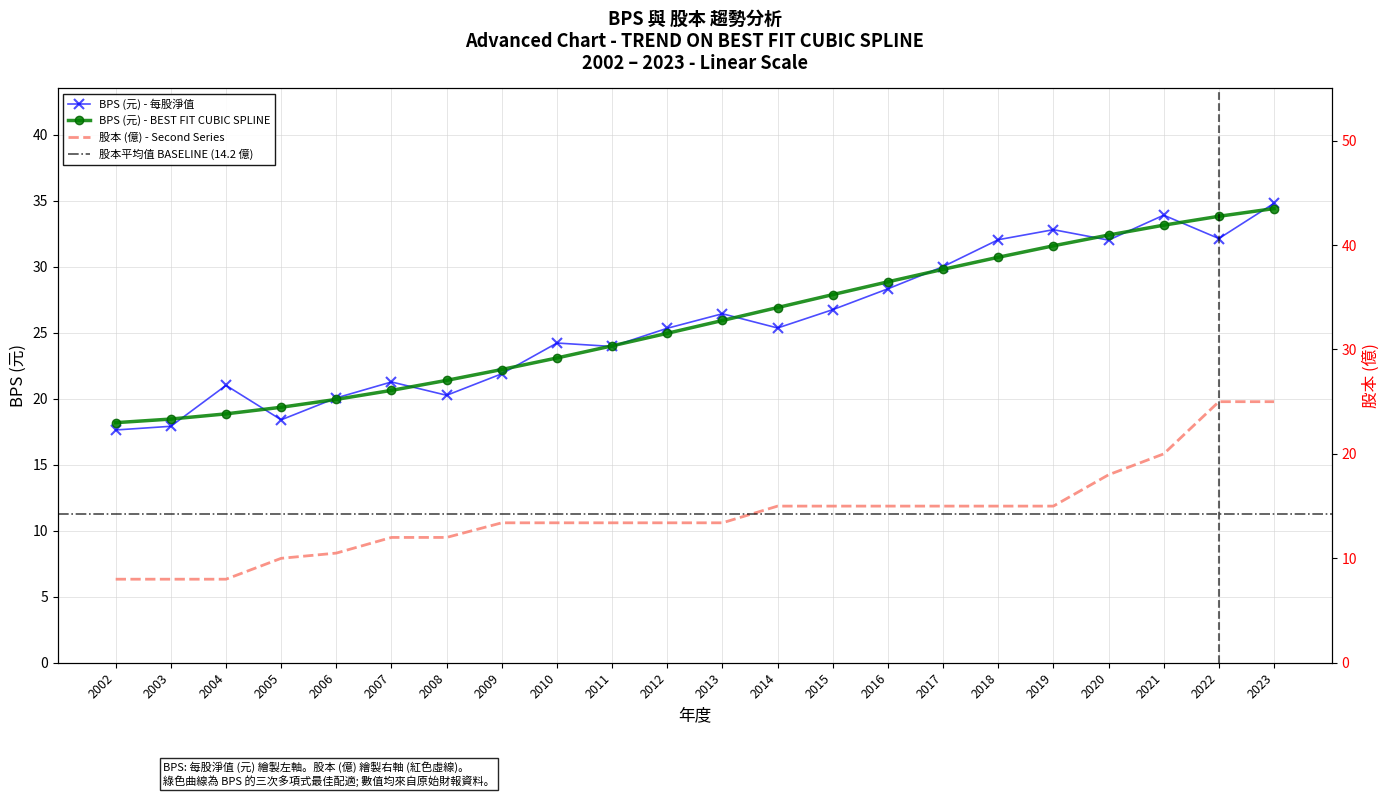

What is the difference between the highest and lowest values at 2005?

8.4